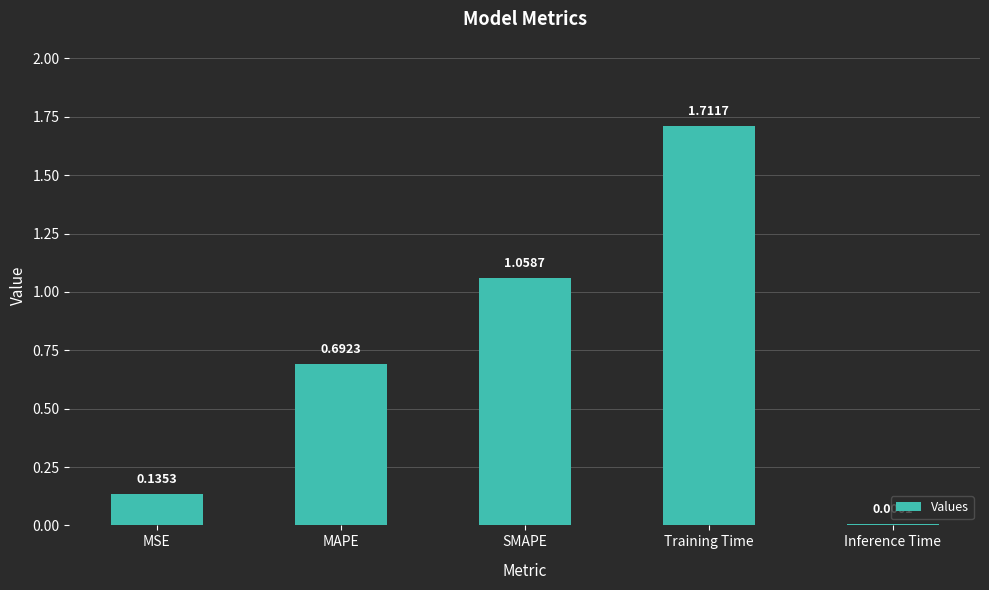

Which has a higher value, Inference Time or MAPE?

MAPE